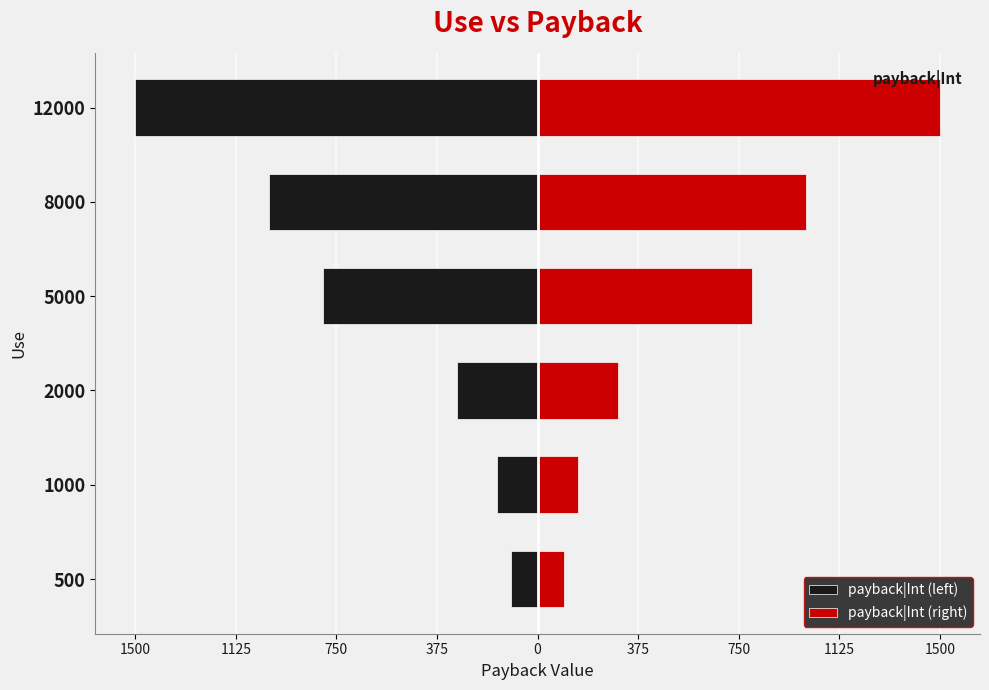

How many distinct data groups are displayed?

2